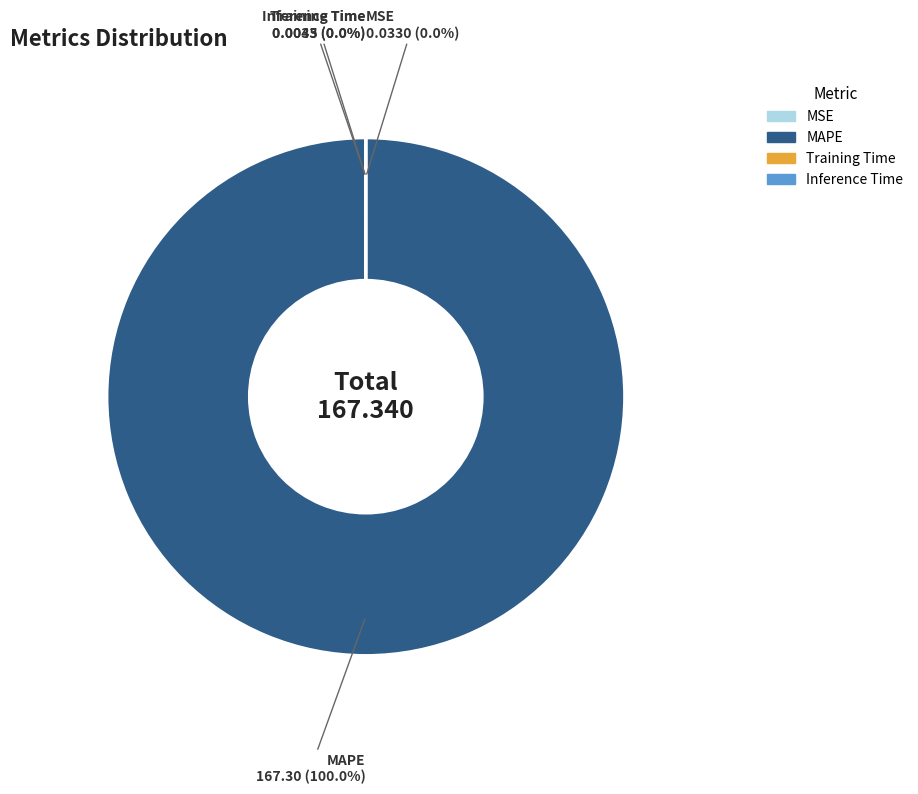

Which category has the biggest portion of the pie?

MAPE